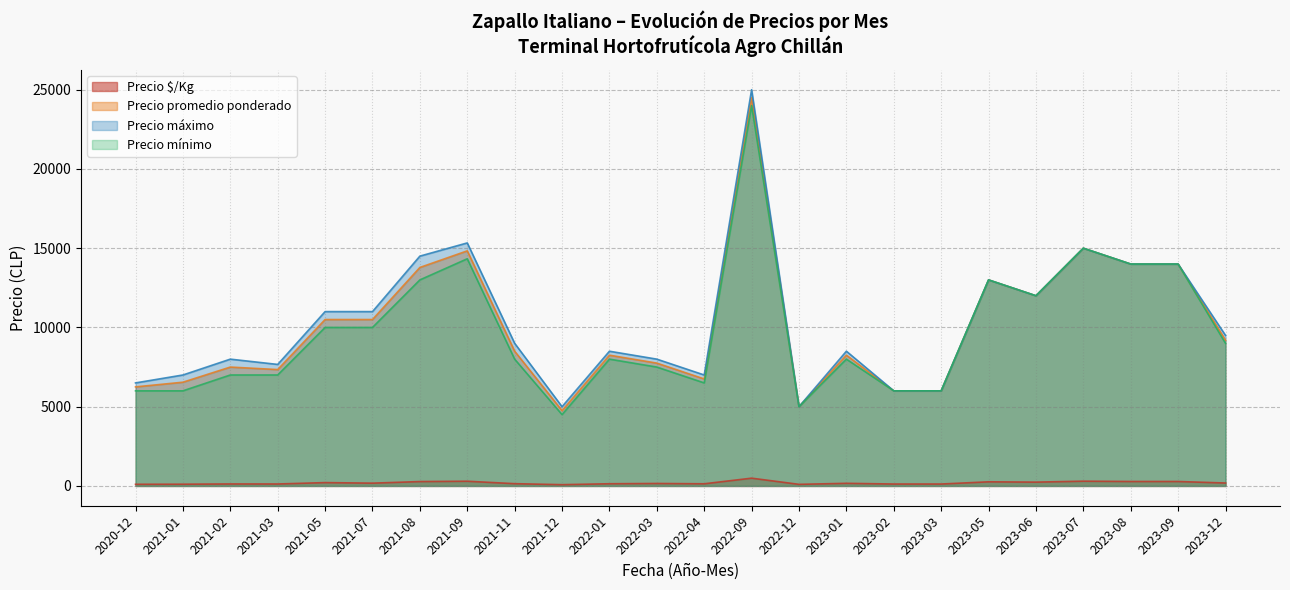

Is it true that Precio promedio ponderado equals 16217 at 2021-12?

False